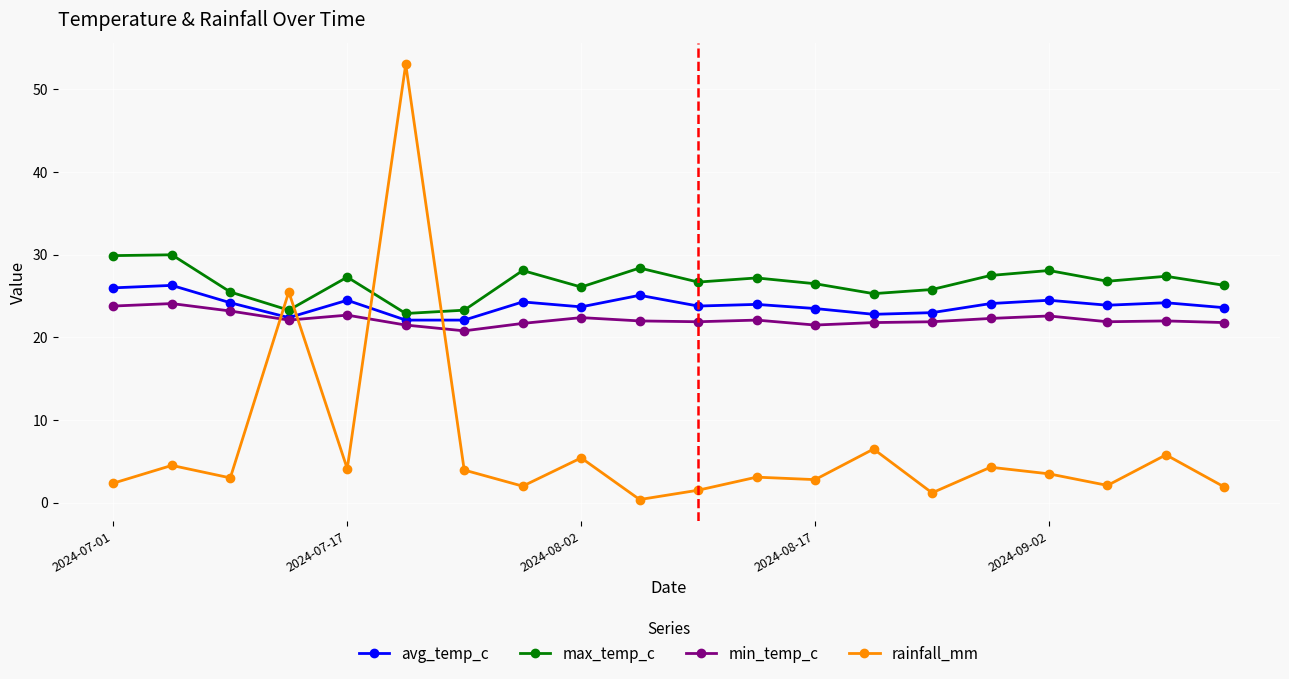

What is the minimum value for min_temp_c?

20.8